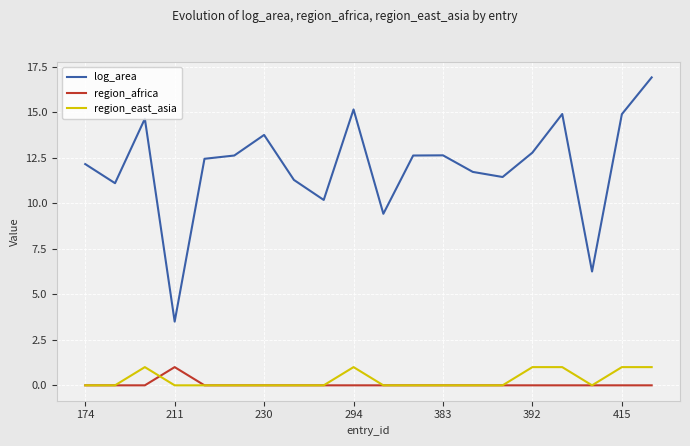

Which series has the widest spread of values?

log_area